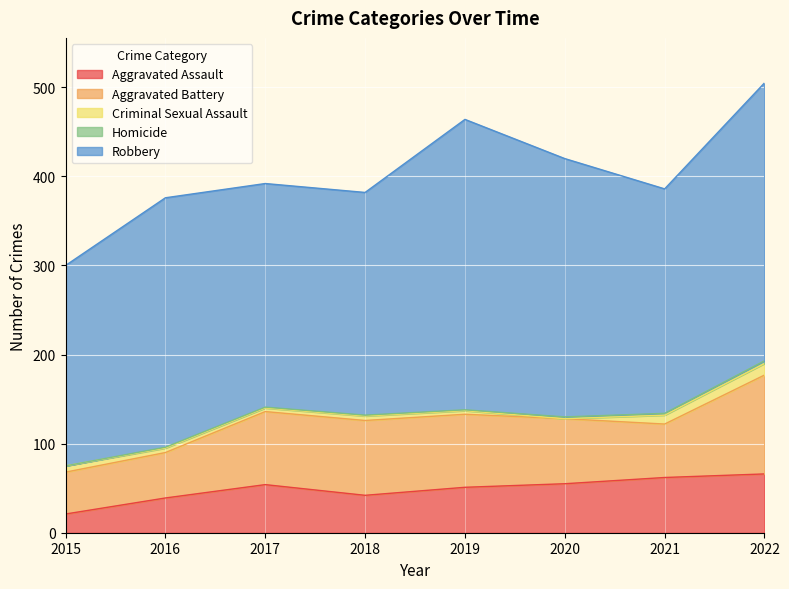

Which label corresponds to the smallest value in the chart?

2020